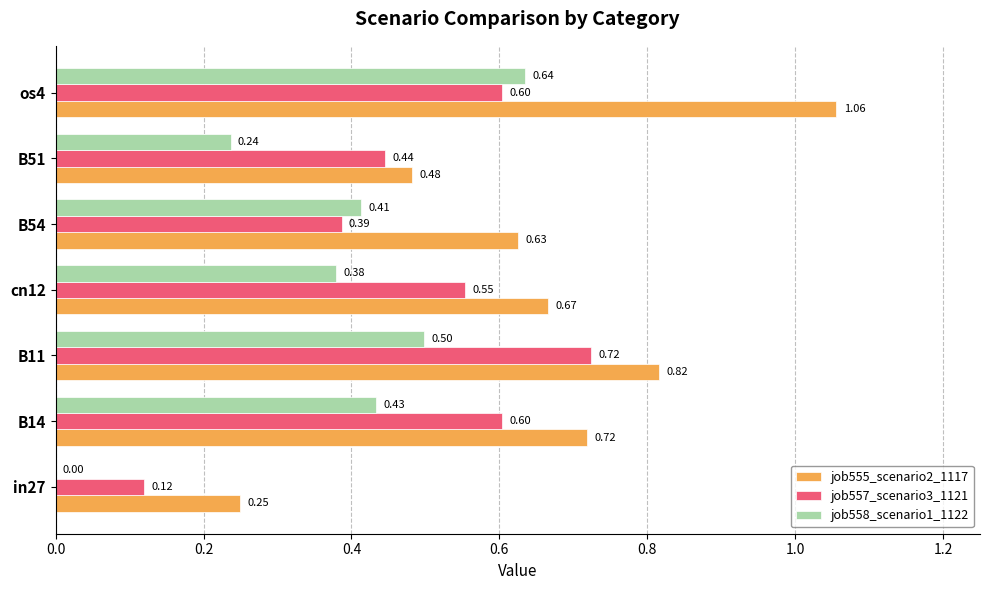

What is the sum of all job557_scenario3_1121 values?

3.4